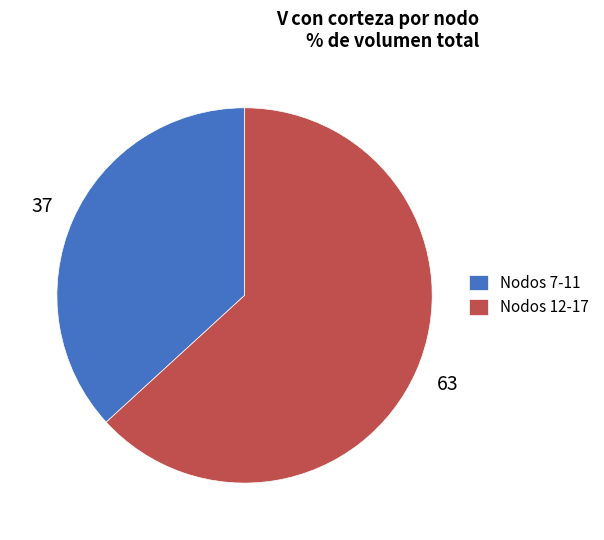

Does Nodos 7-11 represent more than half of the total?

No